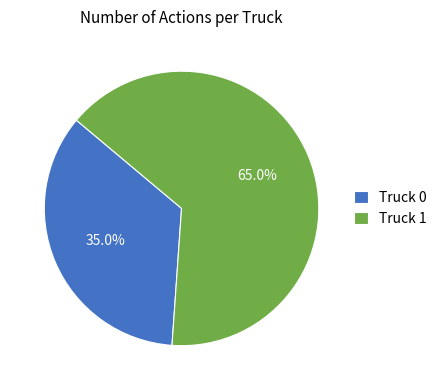

Does any single category account for the majority?

Yes